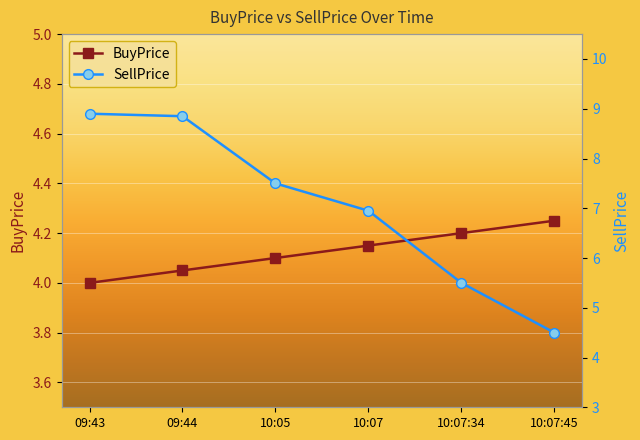

Which series has the largest range (max minus min)?

SellPrice